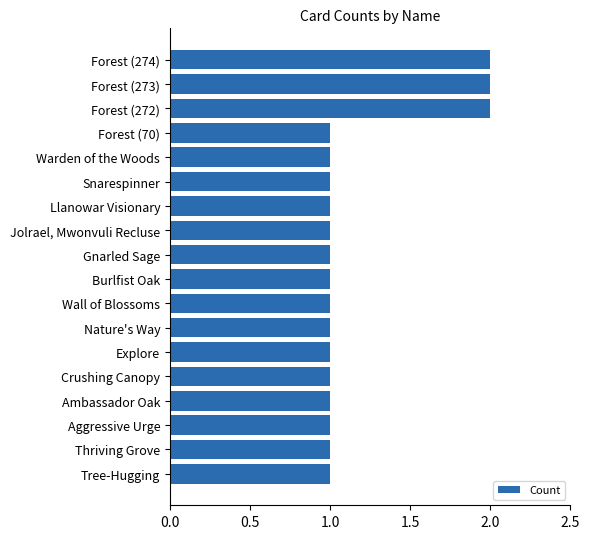

Reading bottom to top, transcribe all the data shown in this chart.

1	1	1	1	1	1	1	1	1	1	1	1	1	1	1	2	2	2